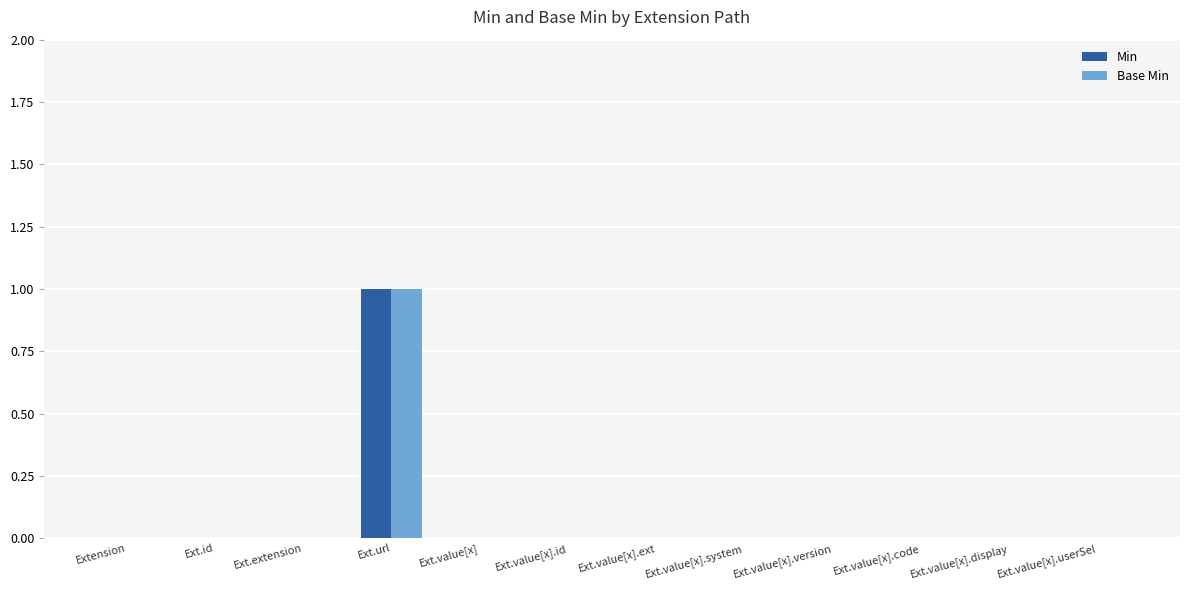

How many categories are shown in the chart?

12